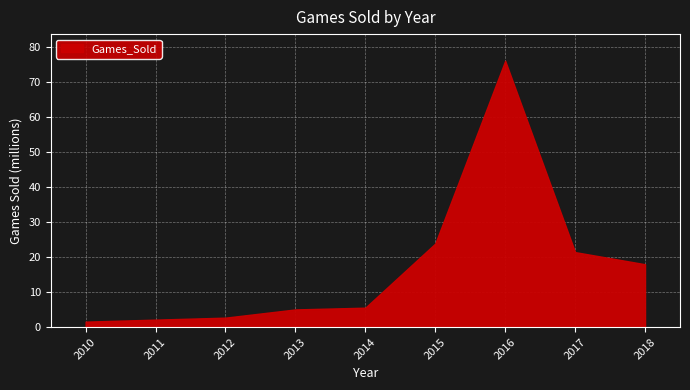

True or false: the data shows 5.3 at 2015.

False